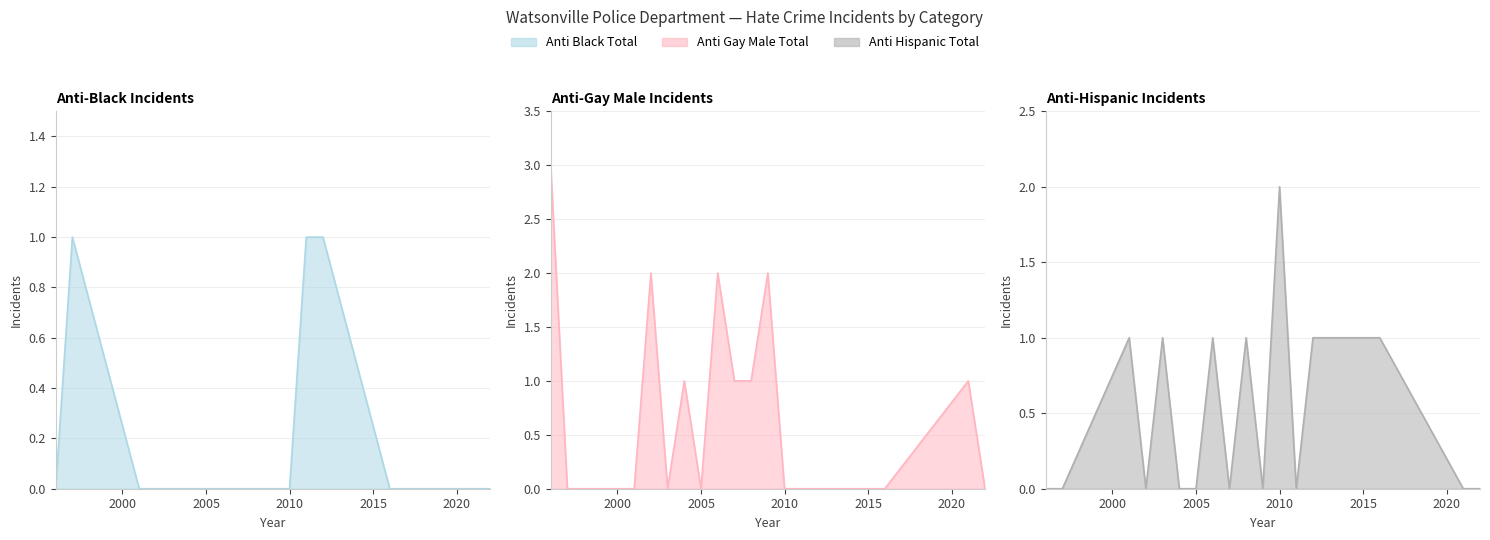

Reading right to left, what are all the values shown in this chart?

anti_black_total: 0	0	0	1	1	0	0	0	0	0	0	0	0	0	0	1	0
anti_gay_male_total: 0	1	0	0	0	0	2	1	1	2	0	1	0	2	0	0	3
anti_hispanic_total: 0	0	1	1	0	2	0	1	0	1	0	0	1	0	1	0	0